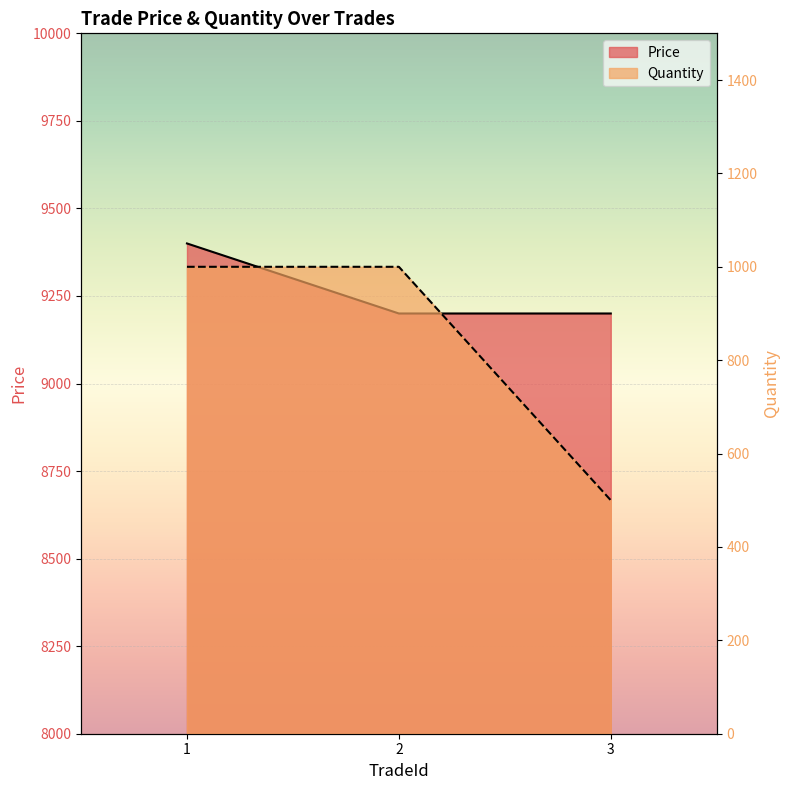

The Quantity series shows 872 at 3. True or false?

False